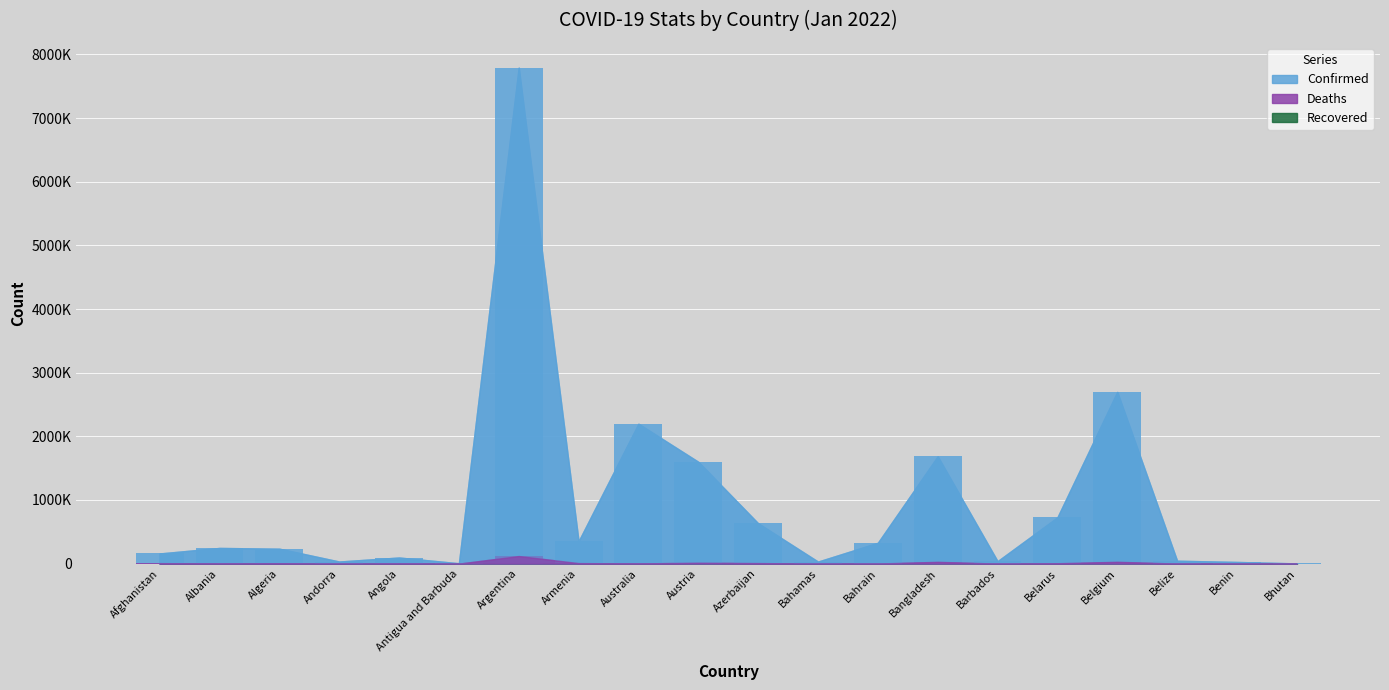

Rank the series at Australia from lowest to highest value.

Deaths, Confirmed